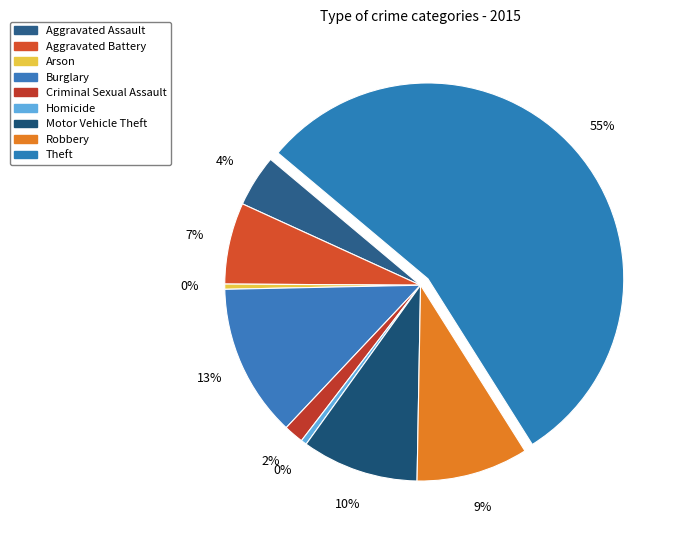

Is there a majority slice in this chart?

Yes